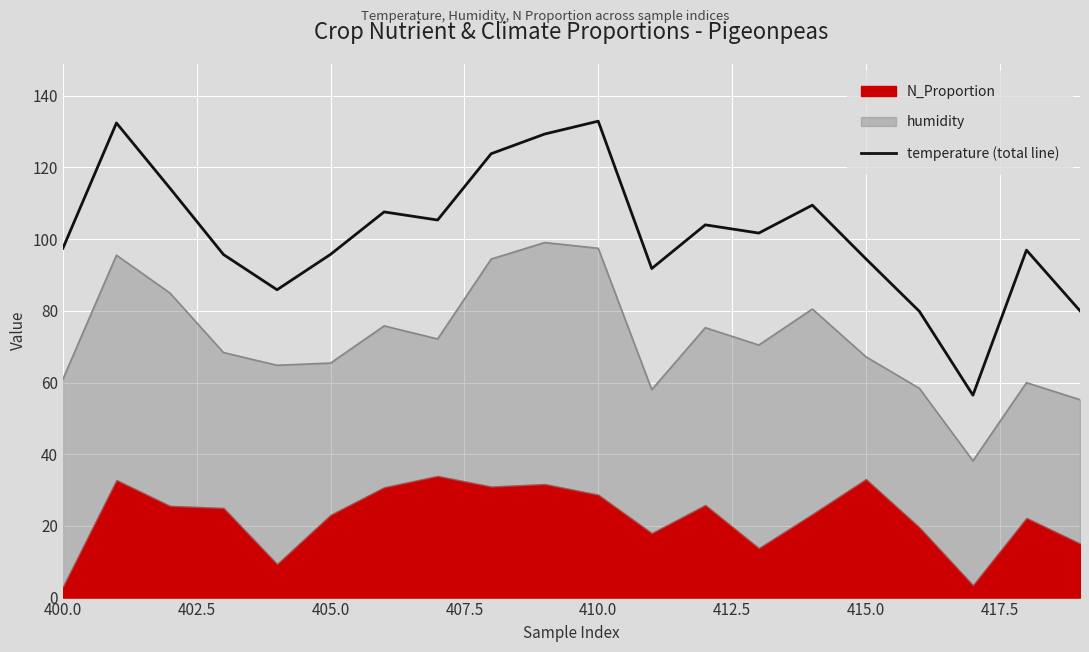

What is the change in value from 400.0 to 410.0?

+35.5